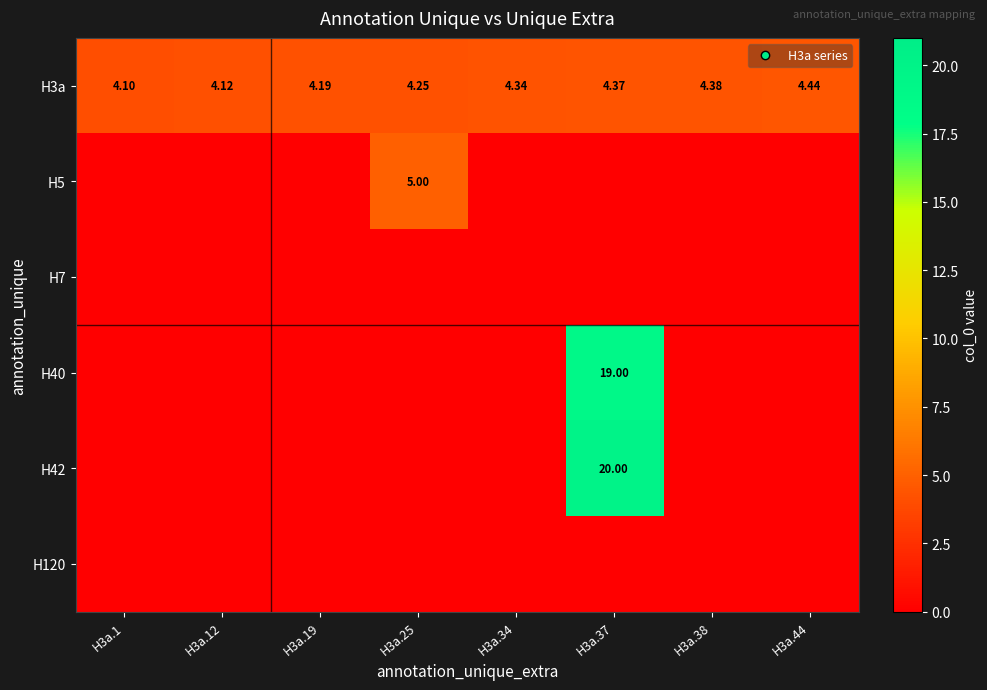

At which category is the sum across all series the highest?

H3a.37